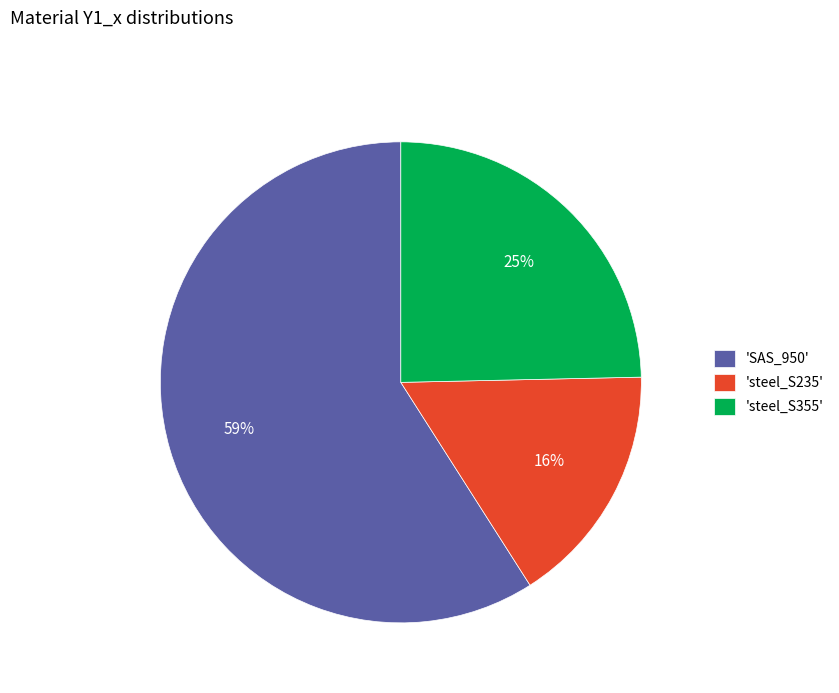

Is the sum of 'SAS_950' and 'steel_S235' greater than half?

Yes